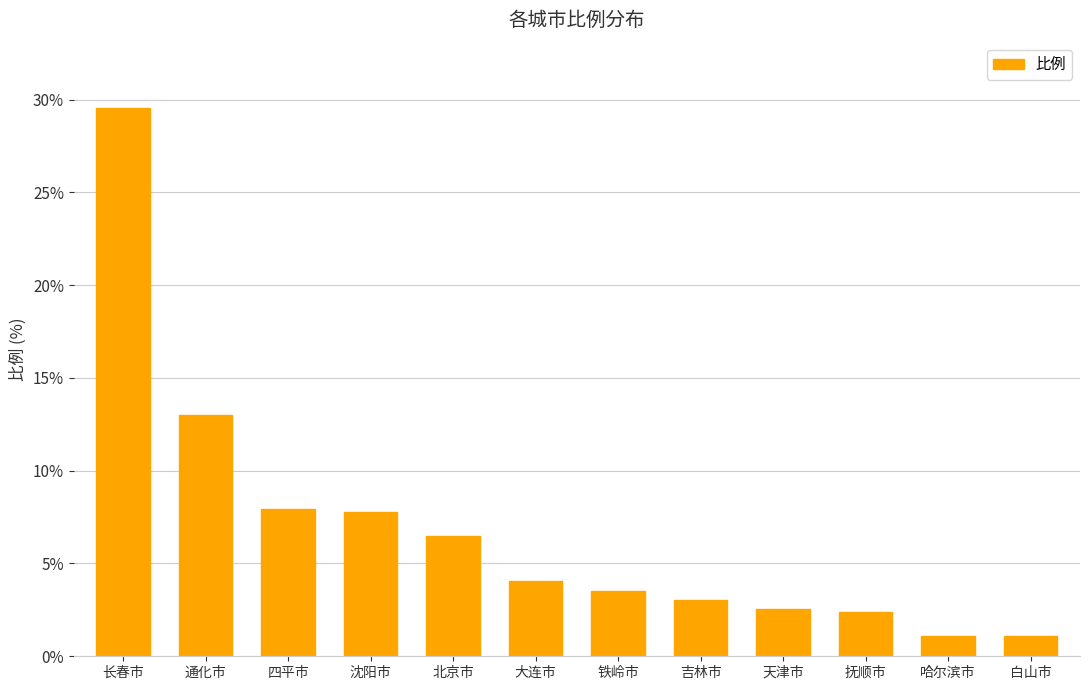

Does the chart contain any negative values?

No